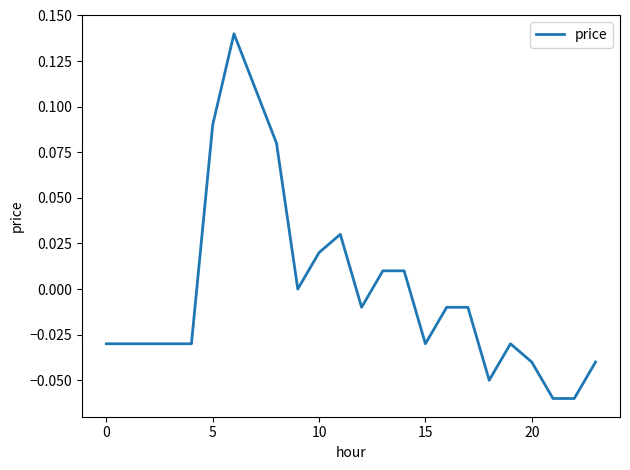

Which has a higher value, 20 or 5?

5